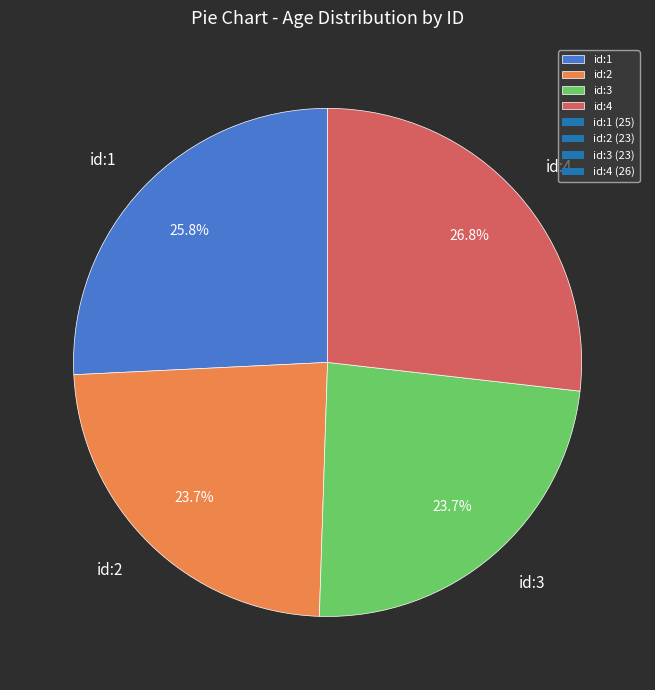

Combined, do id:4 and id:3 account for over 50%?

Yes